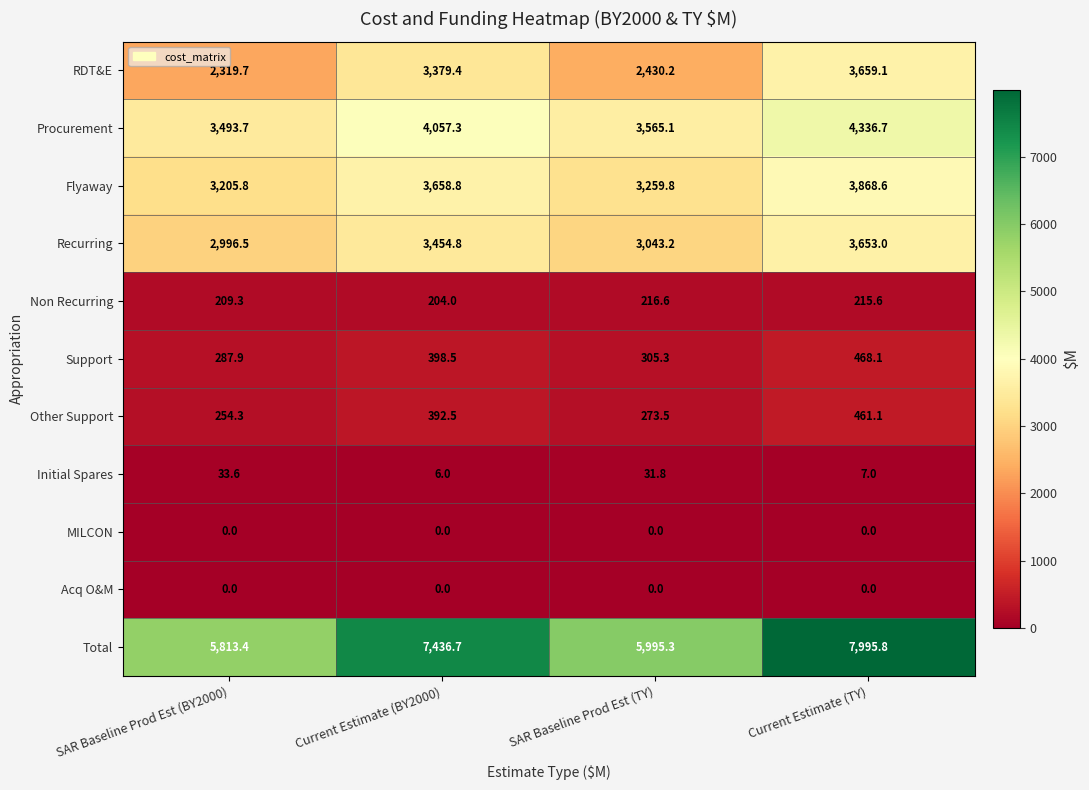

Which label corresponds to the largest value in the chart?

Current Estimate (TY)